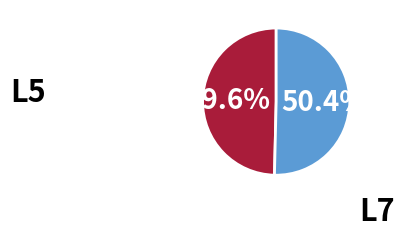

Which slice represents more than half of the pie?

L5